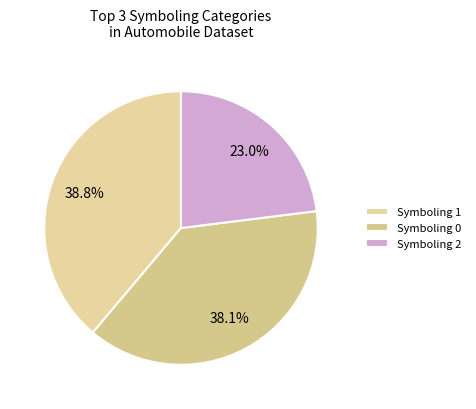

How many segments does this pie chart have?

3